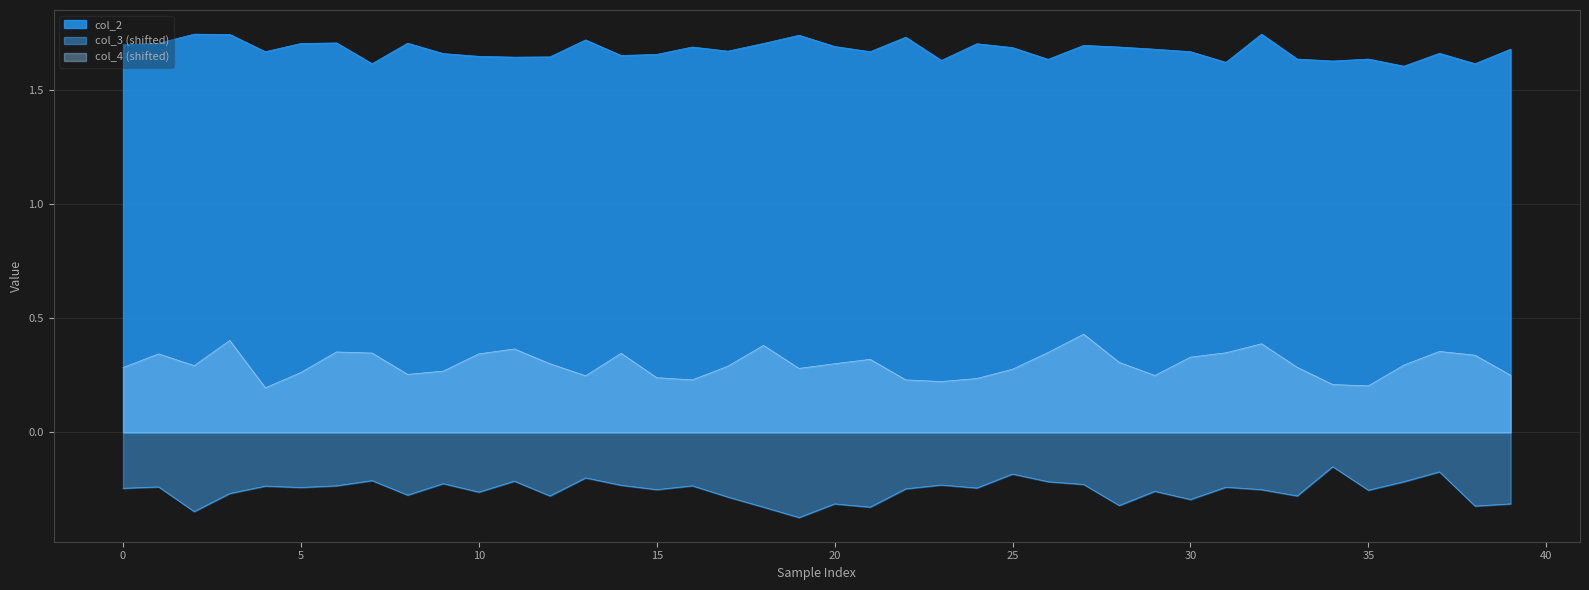

Which series has the largest total across all categories?

col_2